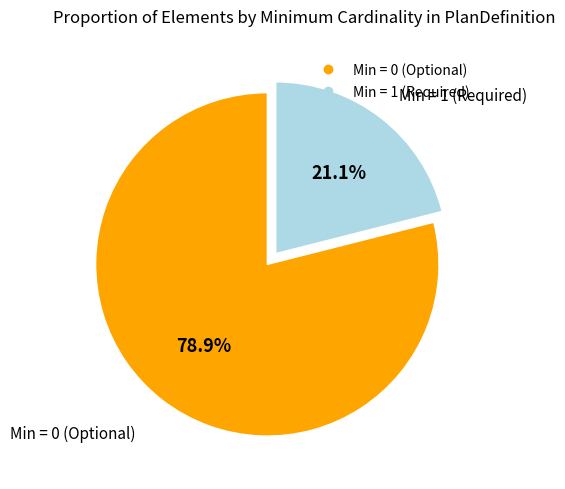

How much of the chart is everything except Min = 0?

21.1%